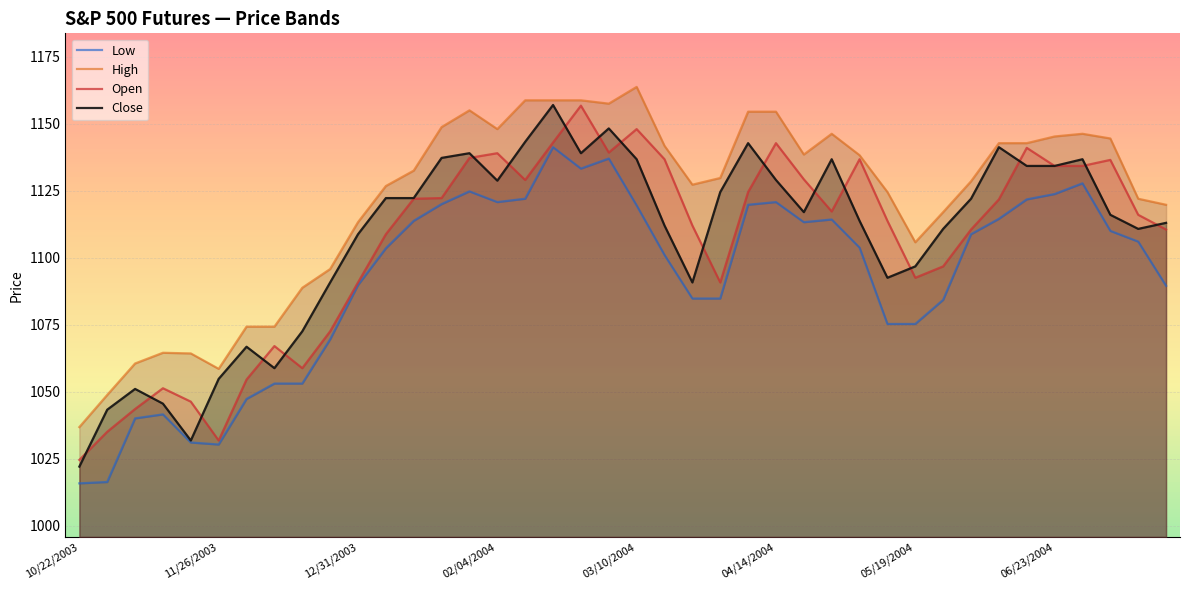

What is the difference between the maximum and minimum values in the Low series?

125.5